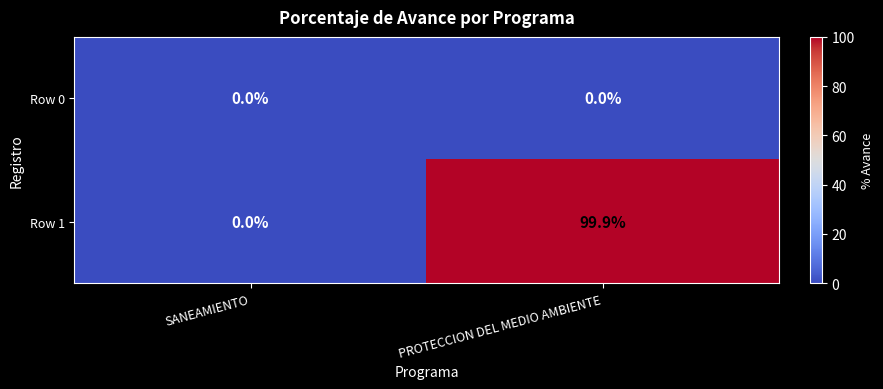

At PROTECCION DEL MEDIO AMBIENTE, list the series in order from largest to smallest.

Row 1, Row 0